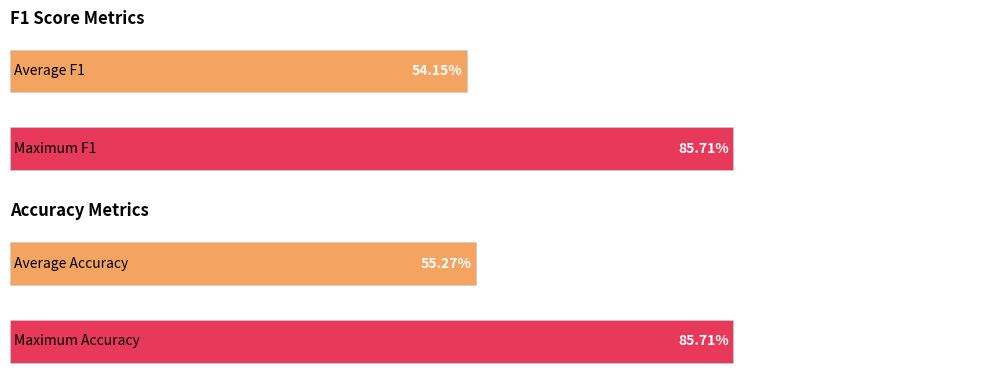

Which series has the largest range (max minus min)?

f1